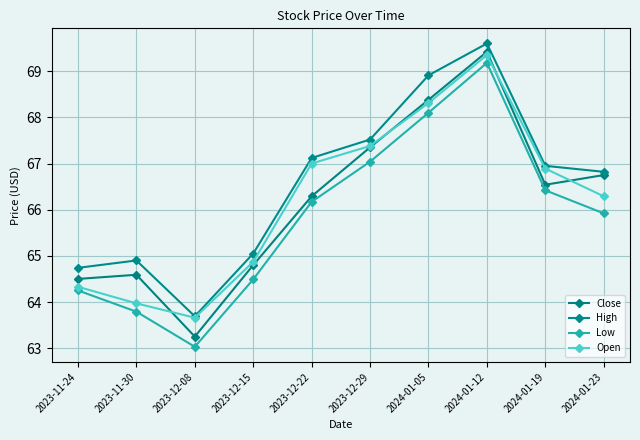

True or false: High and Low intersect in this chart.

False